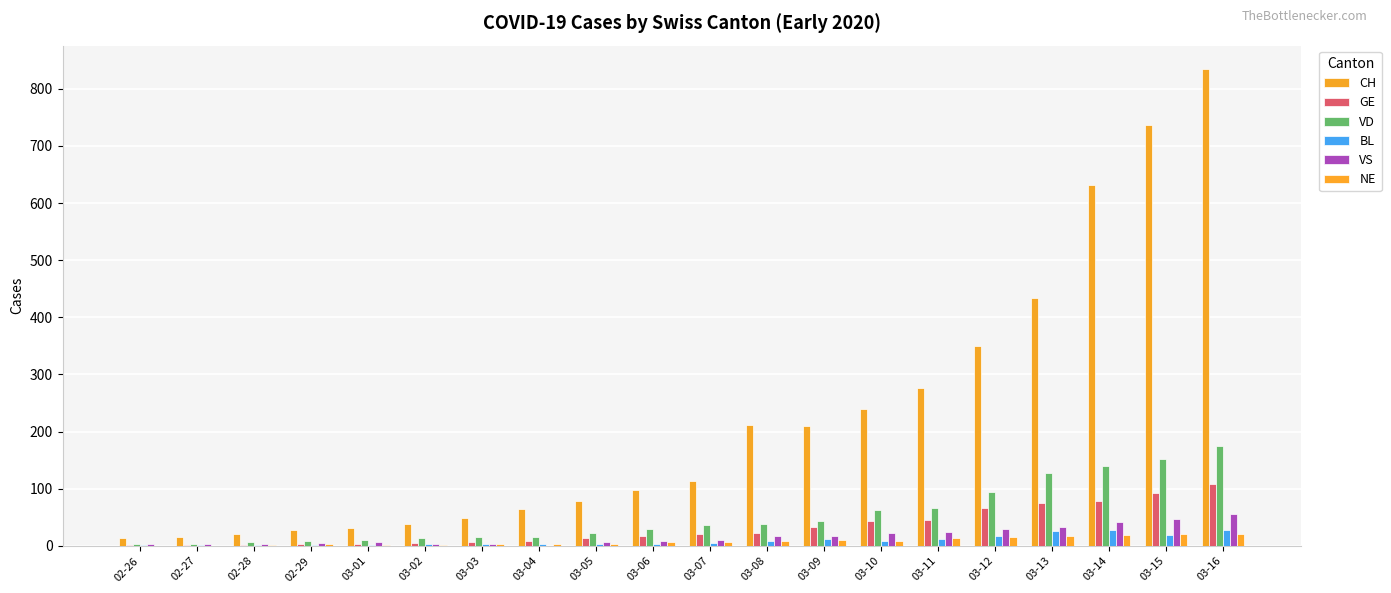

What is the total value across all series at 03-16?

1220